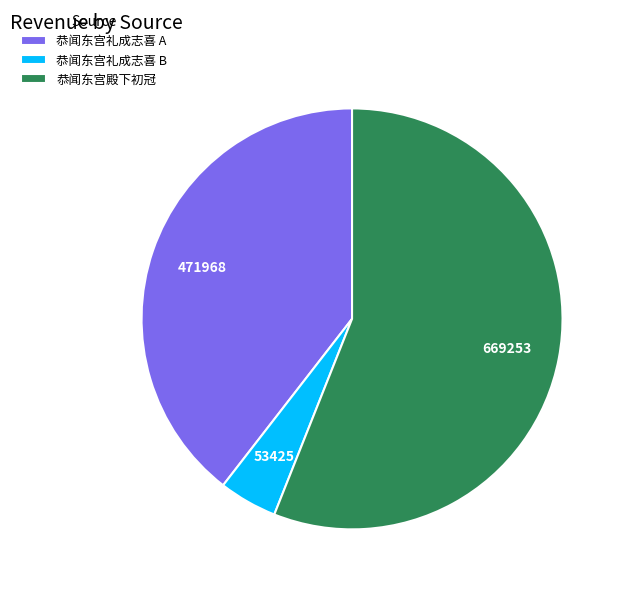

The 恭闻东宫礼成志喜 A slice represents 50% of the pie. True or false?

False